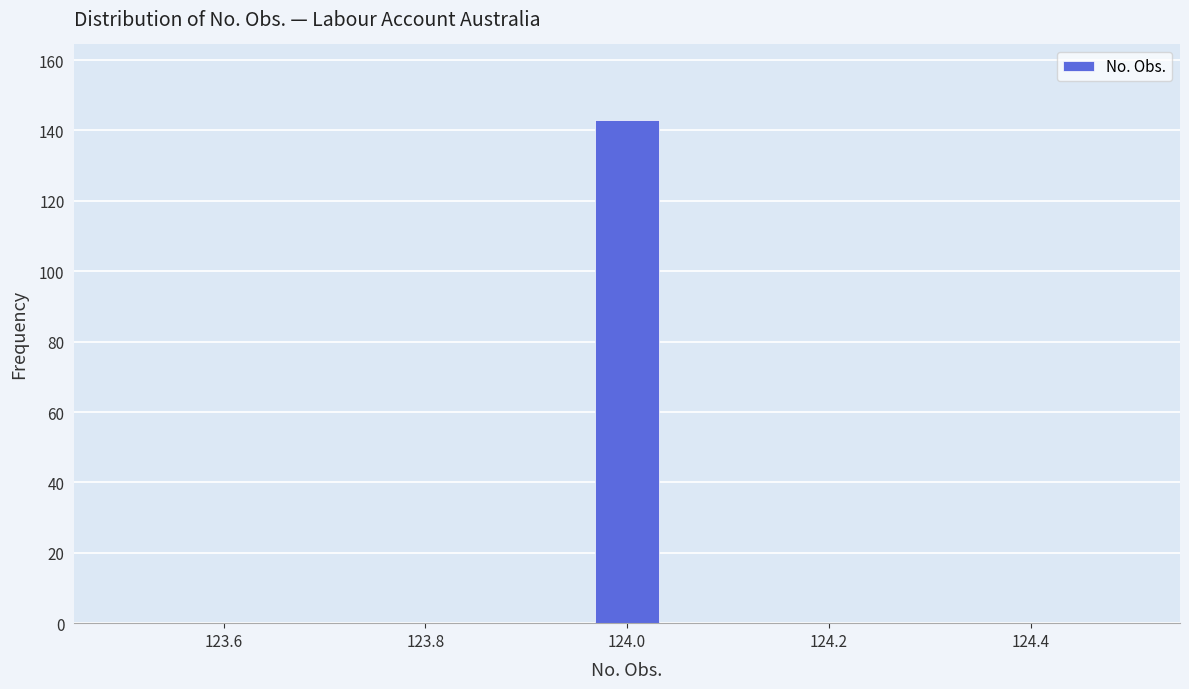

Around what value on the x-axis is the tallest bar? Give the approximate position of its centre, as read against the axis.

124.00